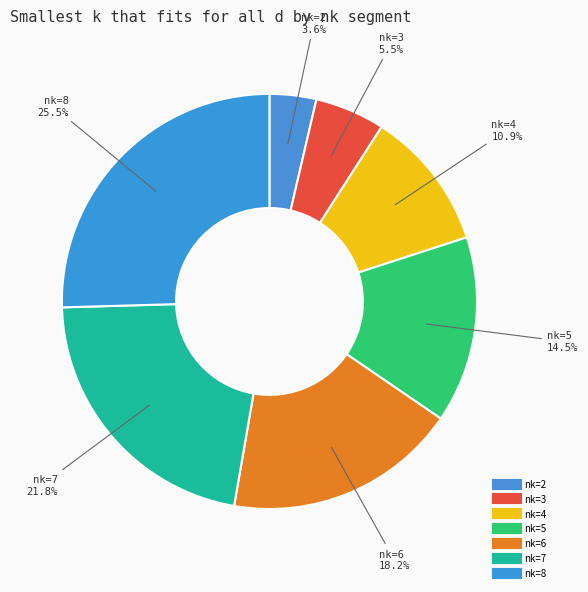

Which category has the biggest portion of the pie?

nk=8